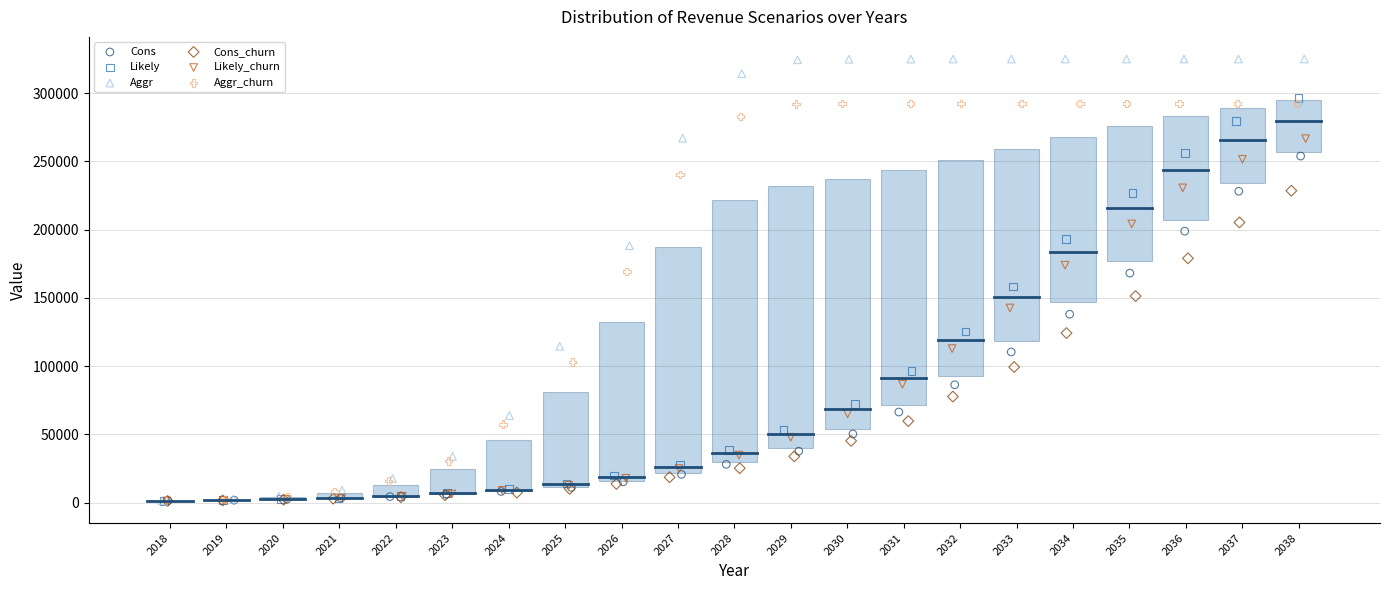

What are all the series names shown in the legend?

Cons, Likely, Aggr, Cons_churn, Likely_churn, Aggr_churn